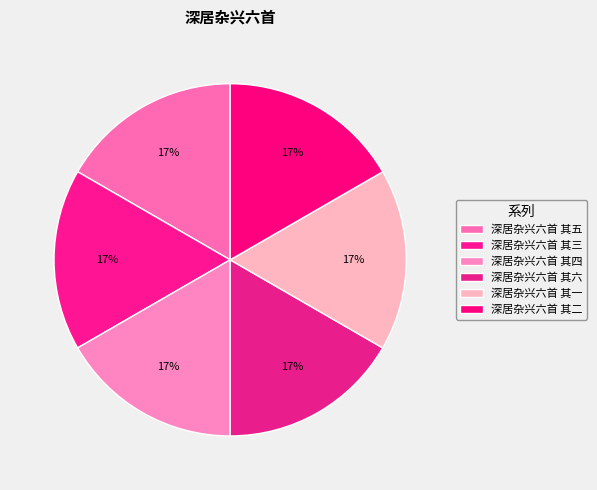

What percentage is NOT represented by 深居杂兴六首 其四?

83.3%